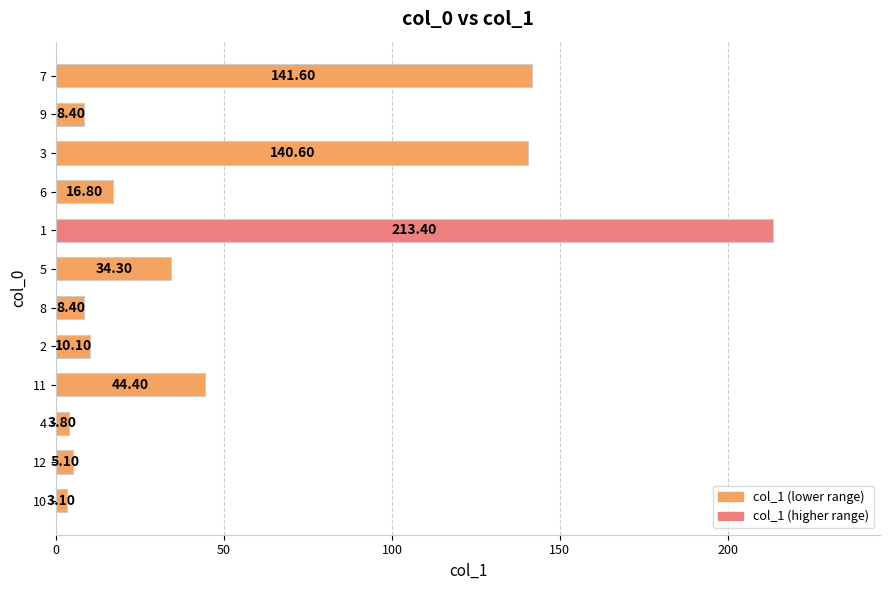

Approximately how many times larger is the value at 1 compared to 8?

25.4